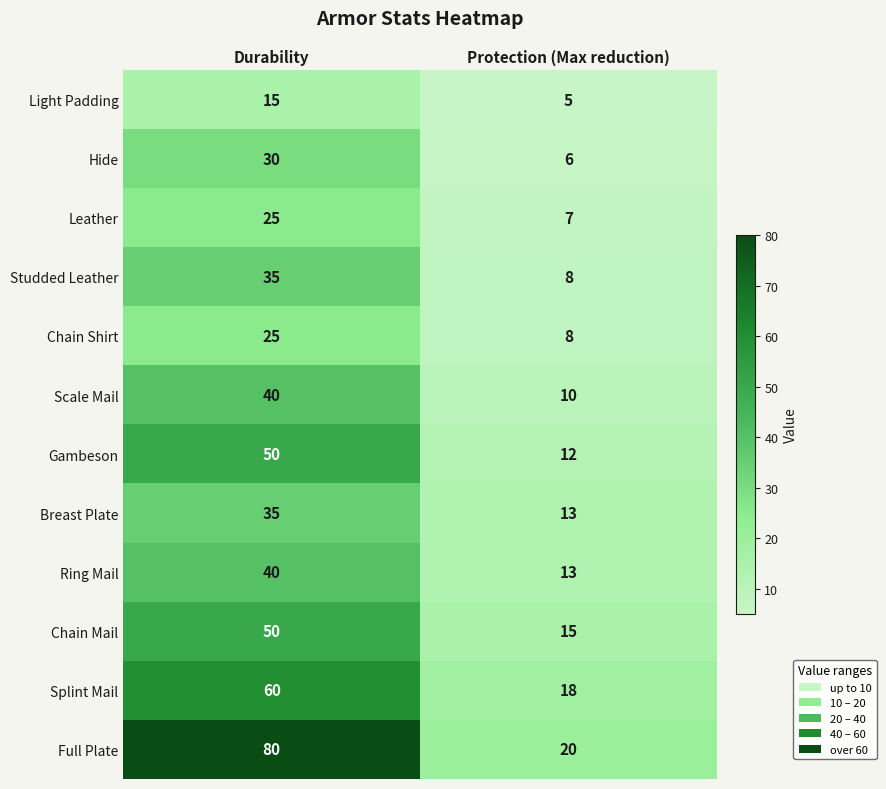

What is the average value of the Studded Leather series?

22